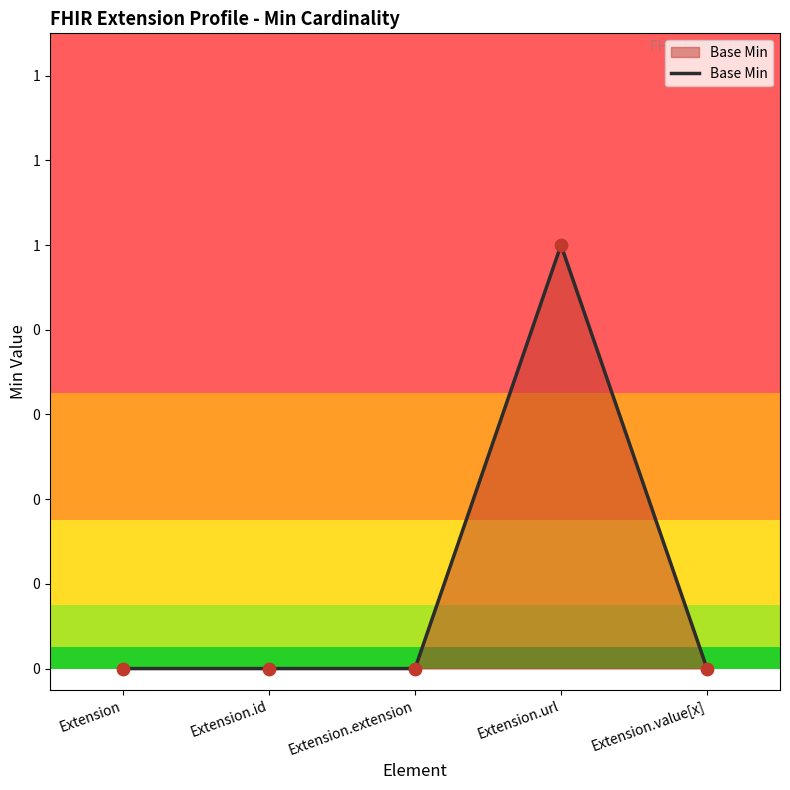

Does the chart have visible grid lines?

No